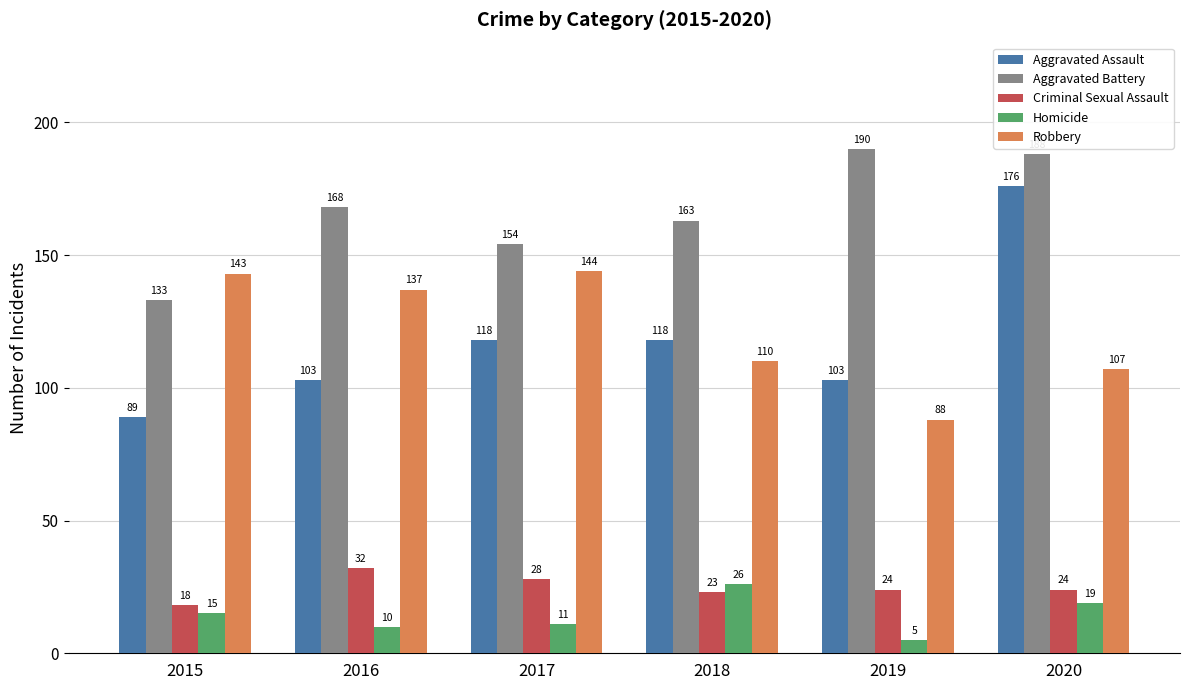

Where is Robbery nearest to the value 116?

2018